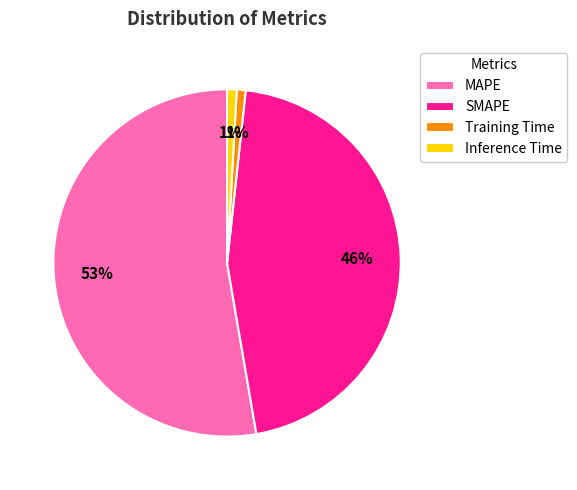

How many segments does this pie chart have?

4